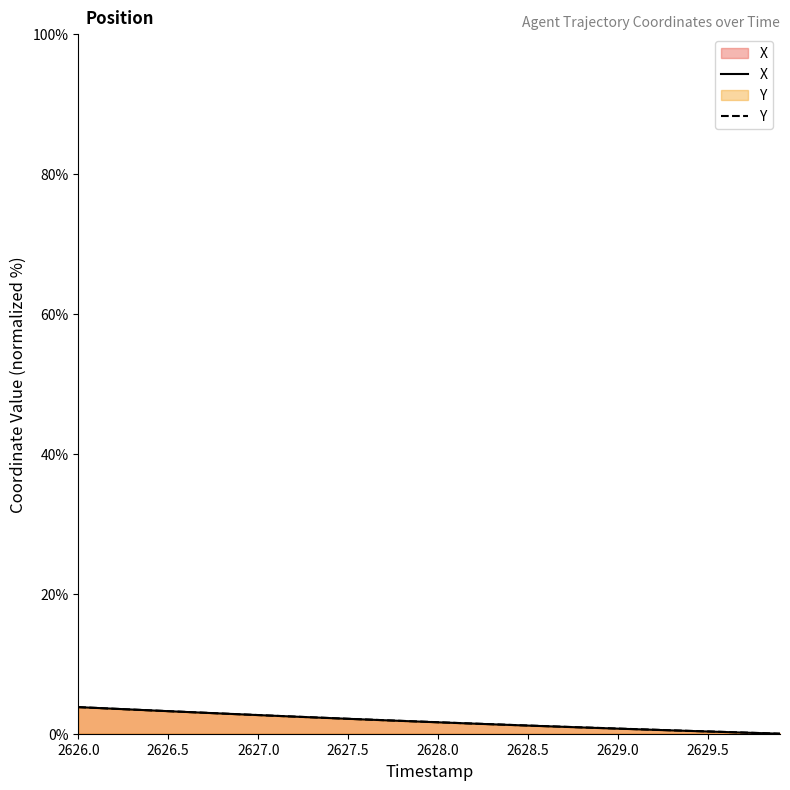

Reading left to right, list all the values displayed in this chart.

X: 3.8	3.7	3.6	3.5	3.3	3.2	3.1	3.0	2.9	2.8	2.7	2.6	2.4	2.3	2.2	2.1	2.0	1.9	1.8	1.7	1.6	1.5	1.4	1.3	1.3	1.2	1.1	1.0	0.9	0.8	0.7	0.6	0.6	0.5	0.4	0.3	0.2	0.2	0.1	0.0
Y: 3.8	3.7	3.6	3.5	3.3	3.2	3.1	3.0	2.9	2.8	2.7	2.6	2.5	2.3	2.2	2.1	2.0	1.9	1.8	1.7	1.6	1.5	1.4	1.4	1.3	1.2	1.1	1.0	0.9	0.8	0.7	0.7	0.6	0.5	0.4	0.3	0.3	0.2	0.1	0.0